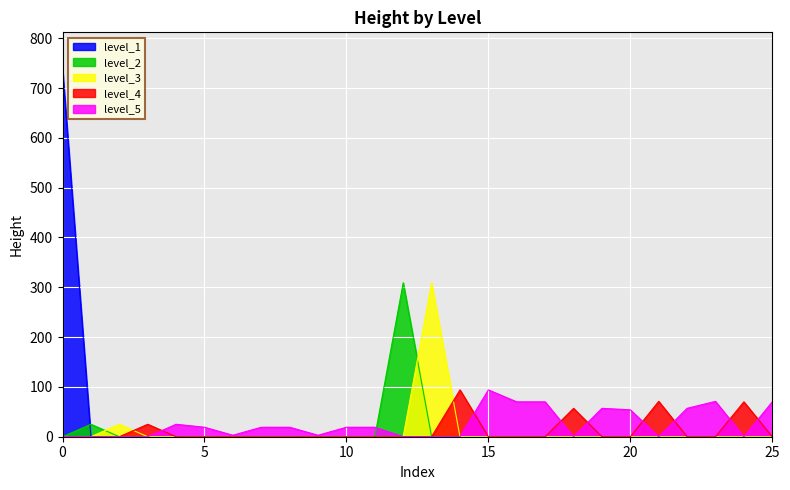

What is the smallest value displayed?

3